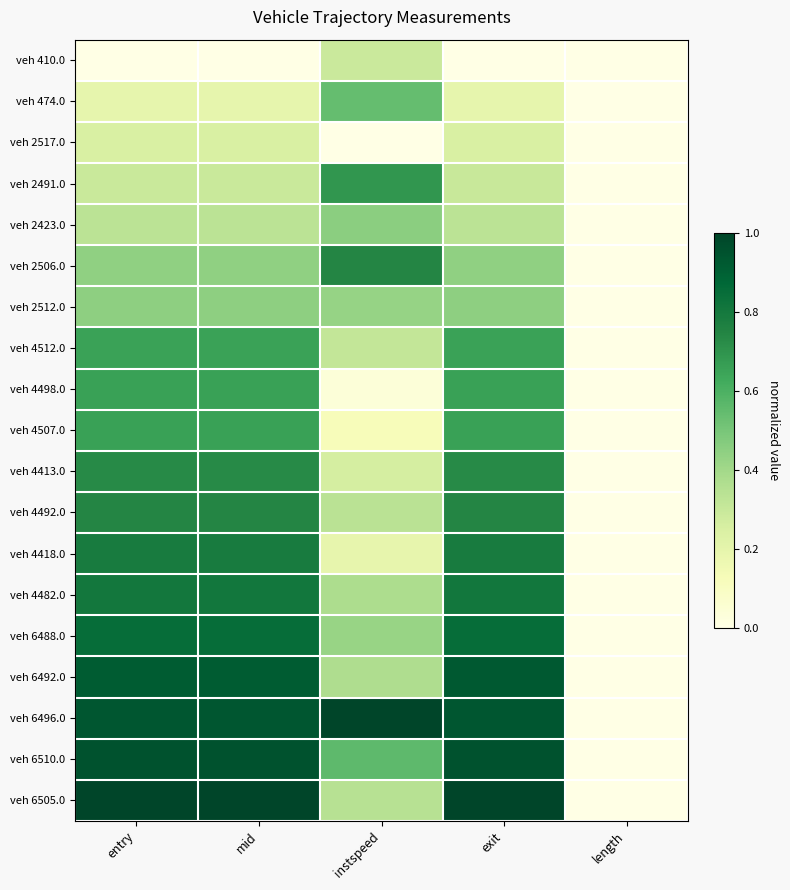

How many distinct data groups are displayed?

19